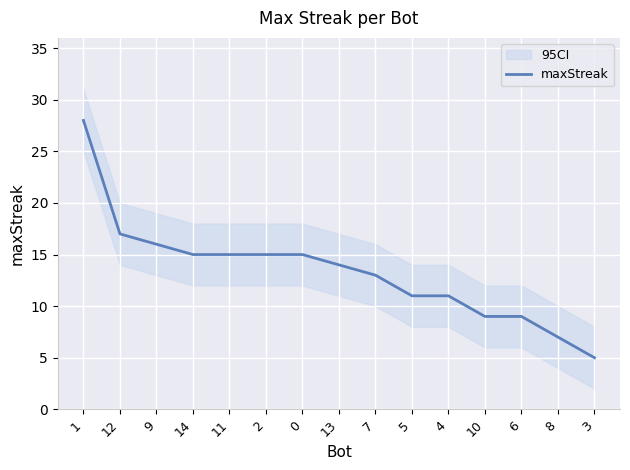

What is the difference between the second highest and second lowest values?

10